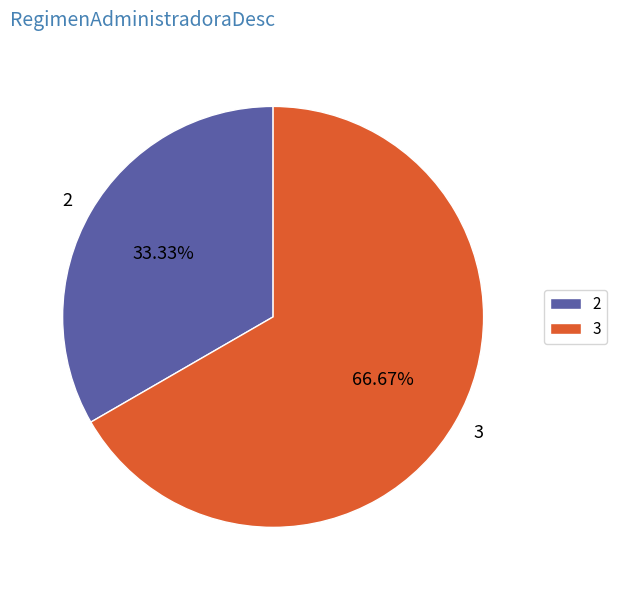

To the nearest percent, what percentage of the pie is 2?

33%